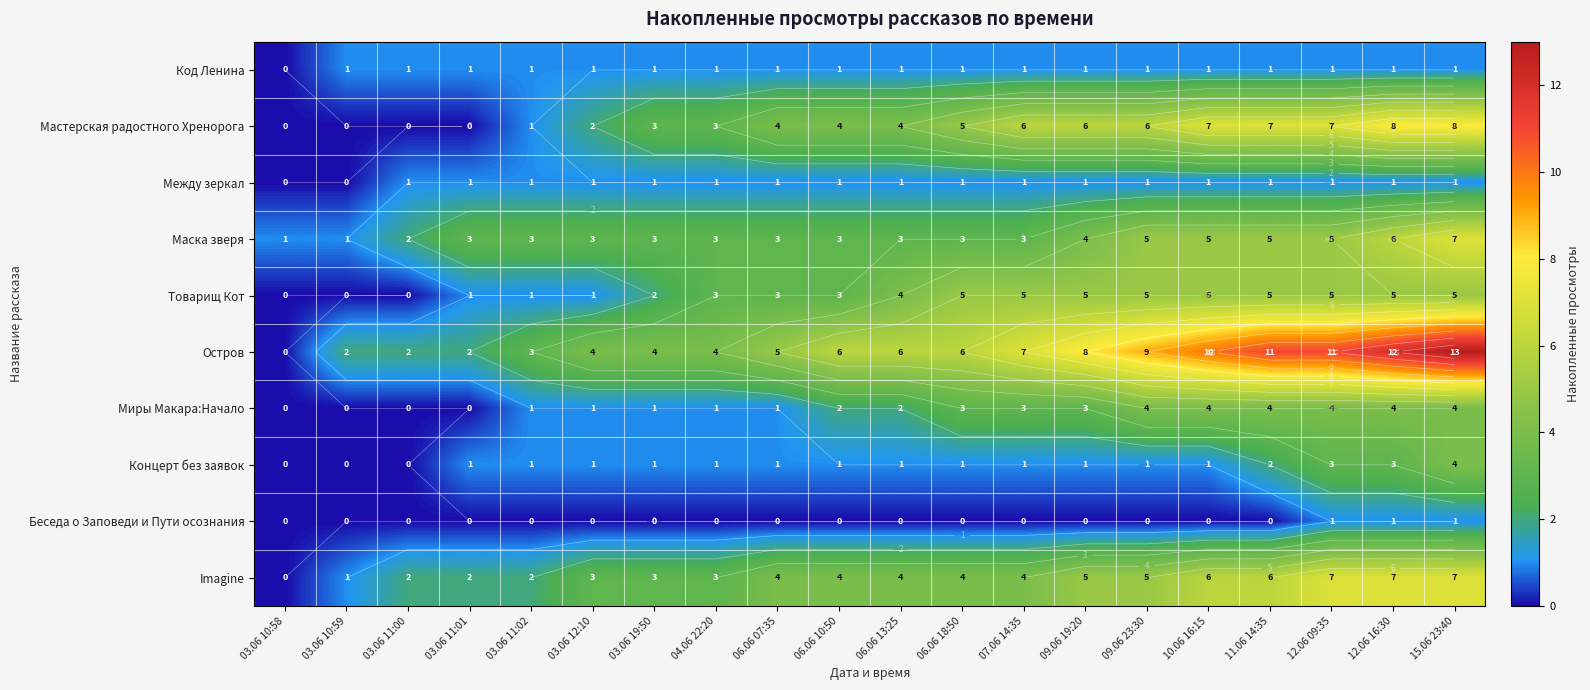

What is the difference between the Imagine values at 03.06 10:58 and 15.06 23:40?

7